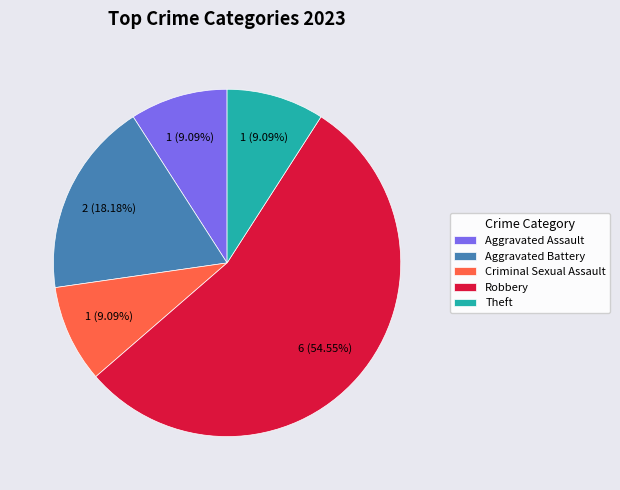

Which slice is the largest?

Robbery